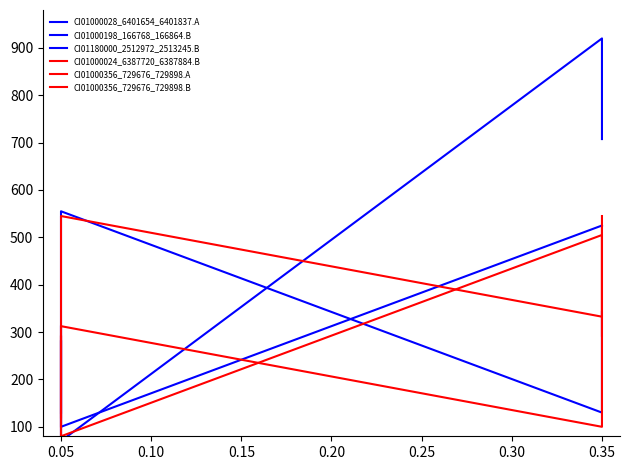

True or false: CI01180000_2512972_2513245.B has more than 1 points higher than both neighbors.

False